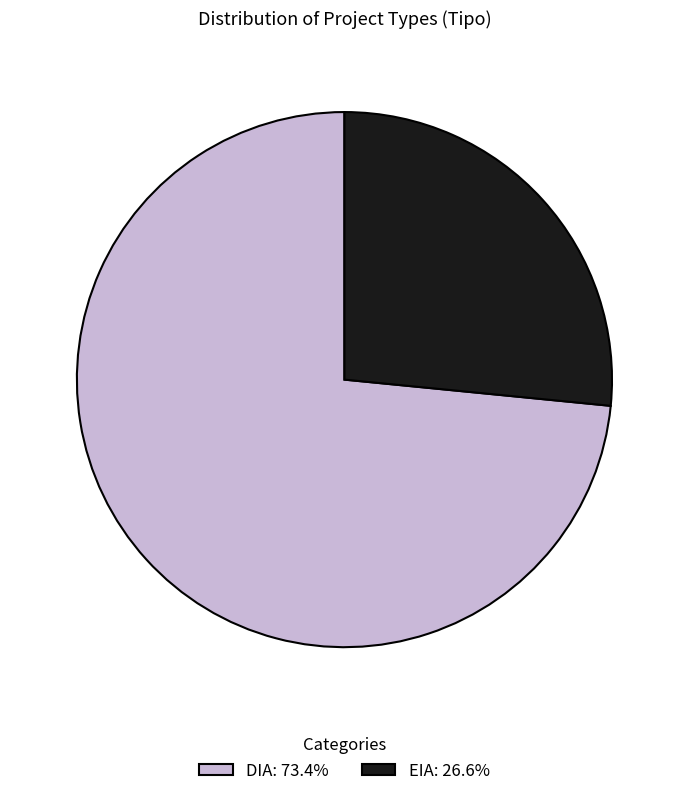

Which slice is the smallest?

EIA